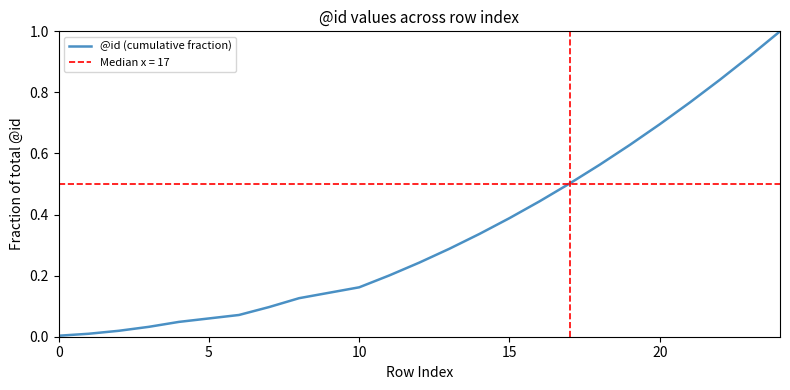

What is the highest value of the @id (cumulative fraction) series?

1.0